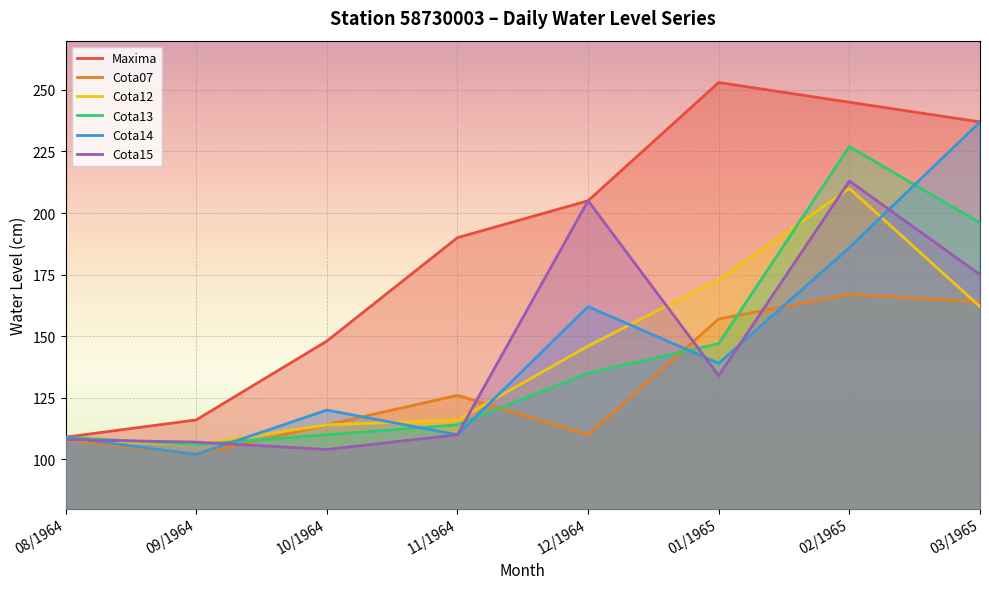

What is the difference between the maximum and minimum values in the Cota15 series?

109